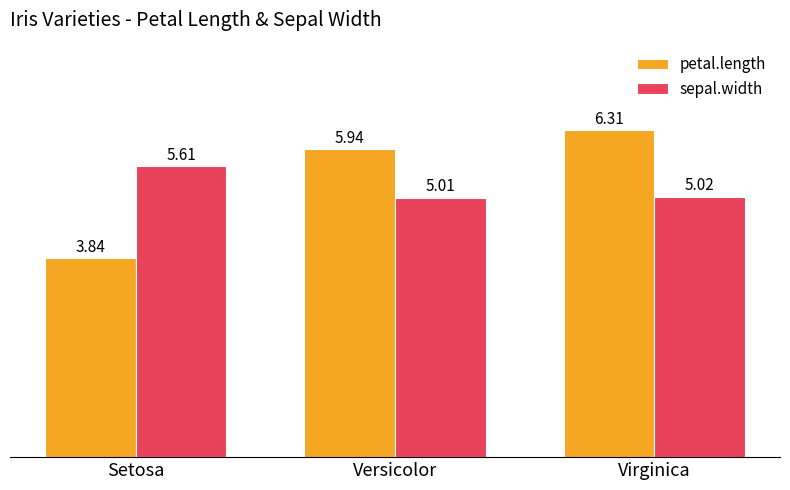

How many distinct data groups are displayed?

2